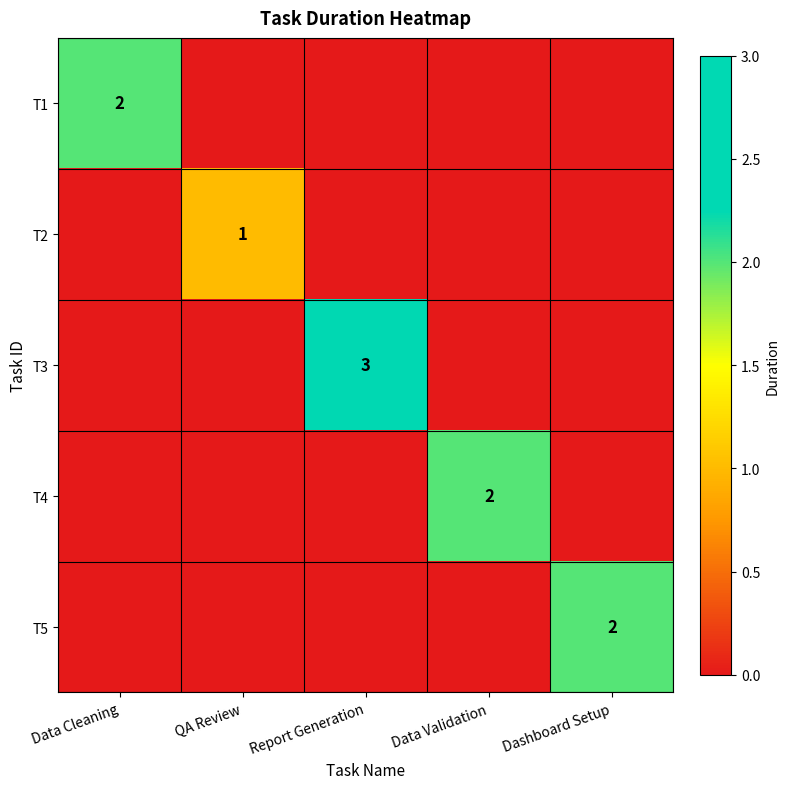

Is it true that T3 equals 2 at Report Generation?

False